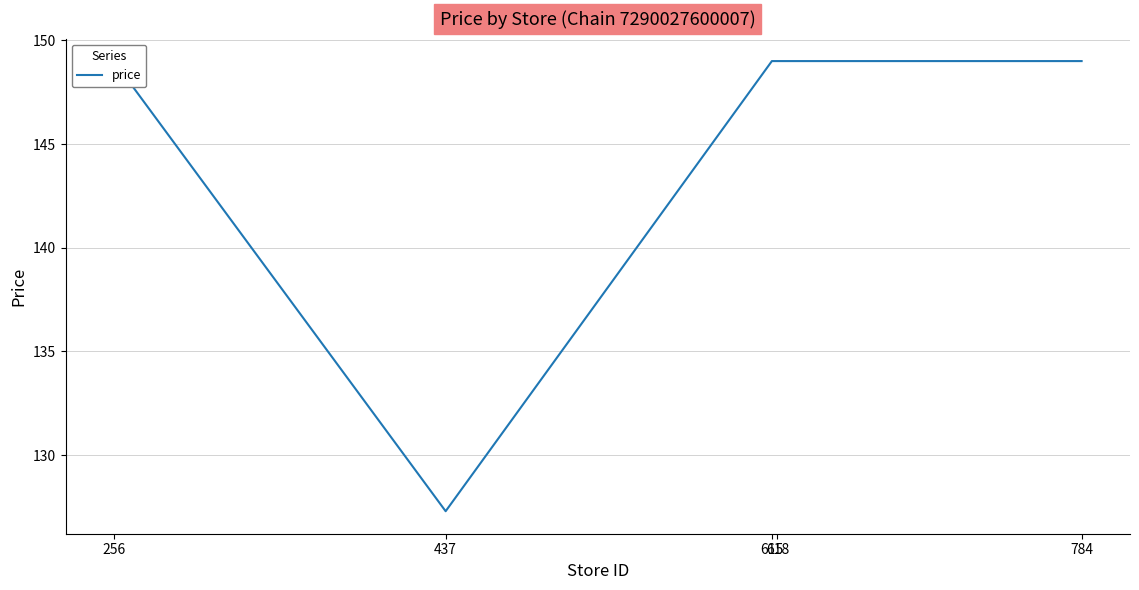

The value at 615 is 226.7. True or false?

False